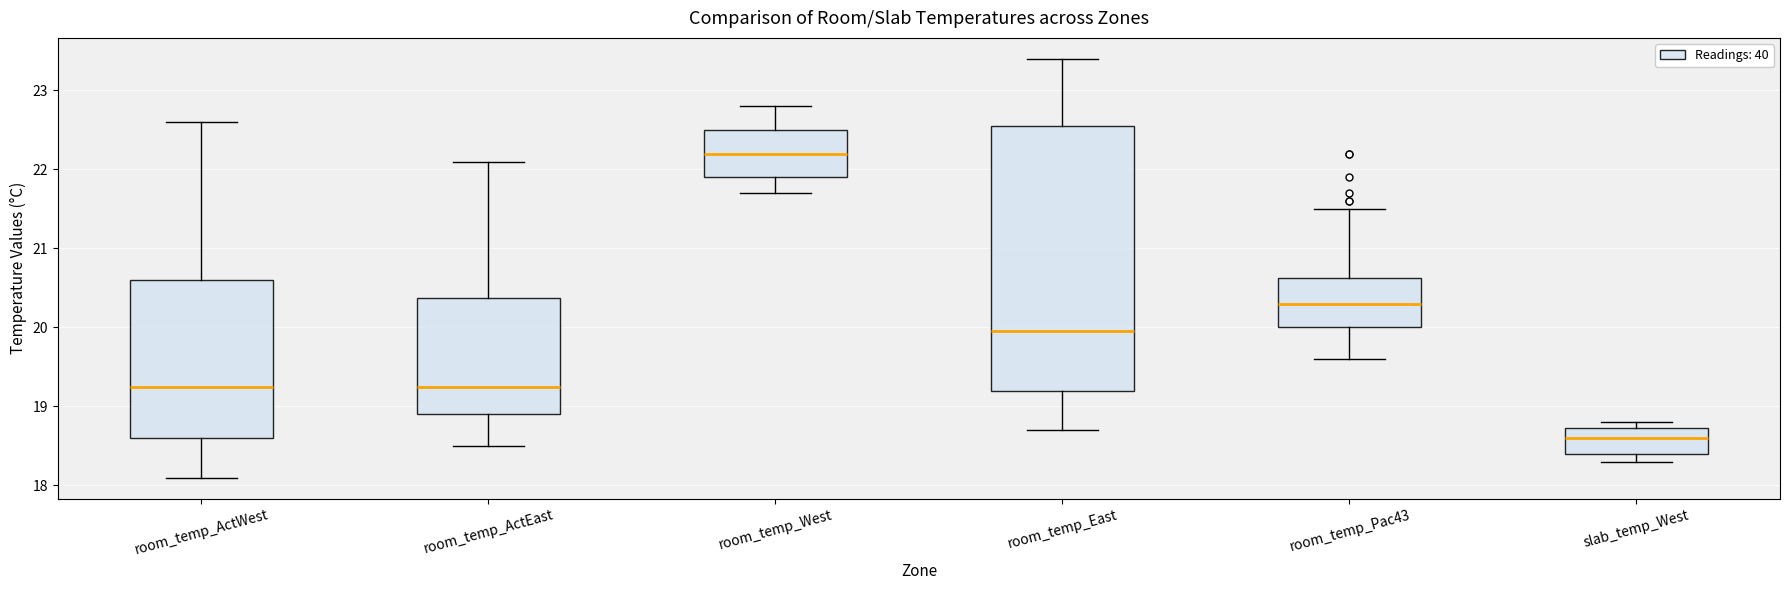

Reading left to right, read every box against the y-axis: the position of its median line, the range the box covers, and the ends of its whiskers. The values are not printed on the chart, so give them approximately, as read against the axis.

room_temp_ActWest: median 19.3, box 18.6 to 20.6, whiskers 18.1 to 22.6
room_temp_ActEast: median 19.3, box 18.9 to 20.4, whiskers 18.5 to 22.1
room_temp_West: median 22.2, box 21.9 to 22.5, whiskers 21.7 to 22.8
room_temp_East: median 20.0, box 19.2 to 22.6, whiskers 18.7 to 23.4
room_temp_Pac43: median 20.3, box 20.0 to 20.6, whiskers 19.6 to 21.5
slab_temp_West: median 18.6, box 18.4 to 18.7, whiskers 18.3 to 18.8